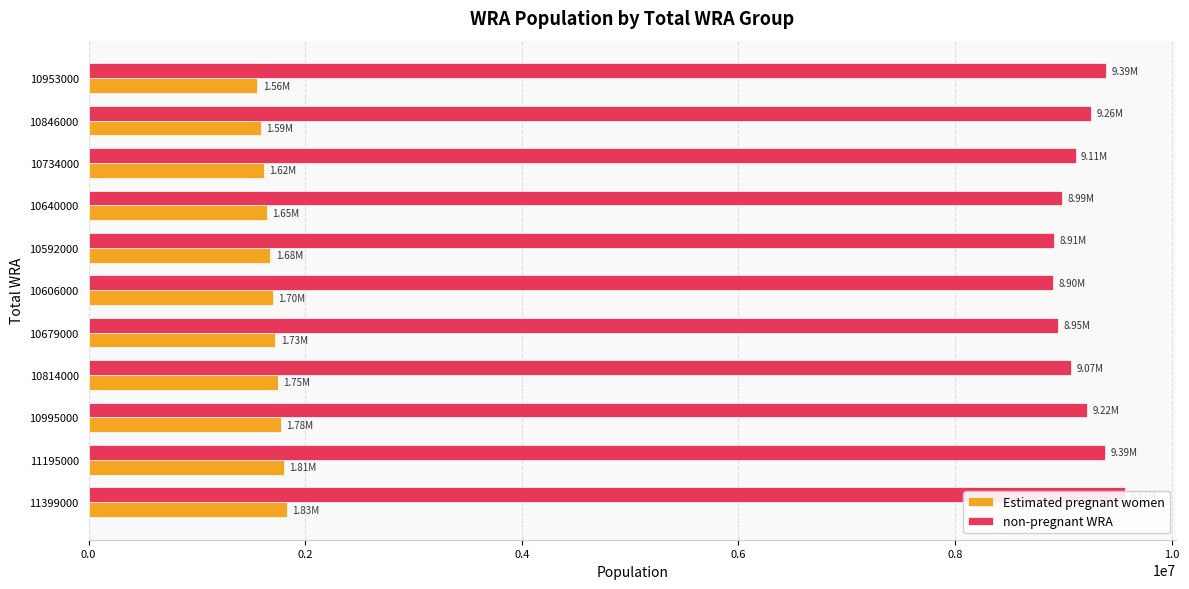

Is it true that Estimated pregnant women equals 1060029.7 at 10846000?

False